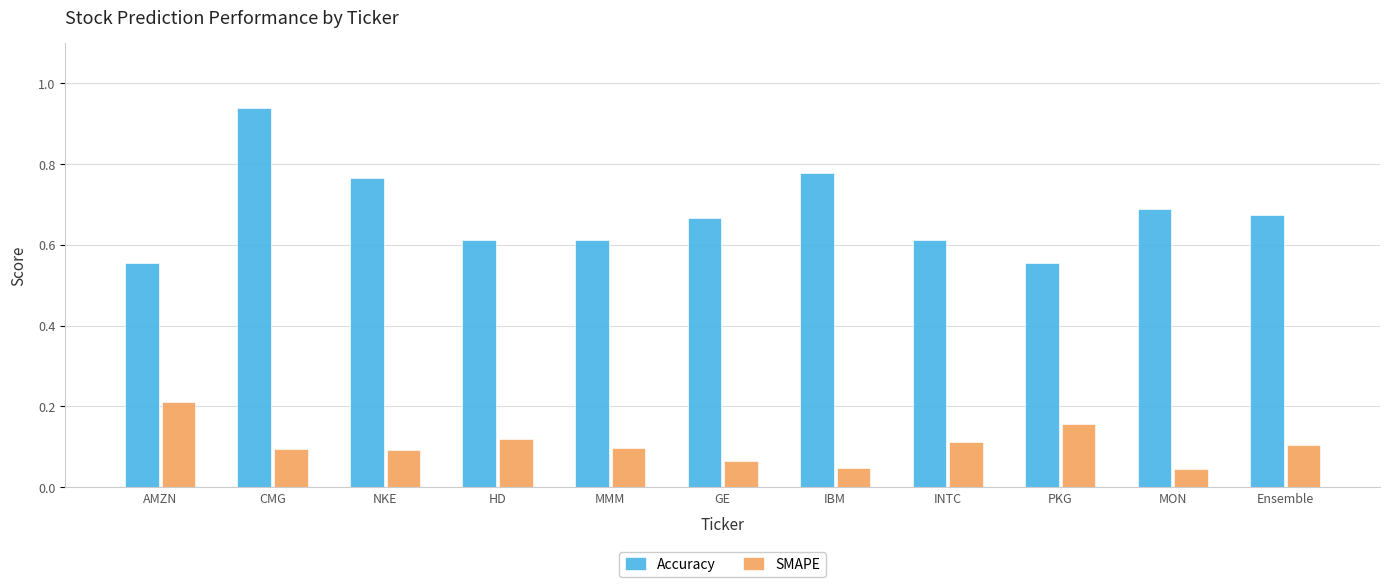

Is the value of SMAPE at AMZN greater than the value of Accuracy at INTC?

No